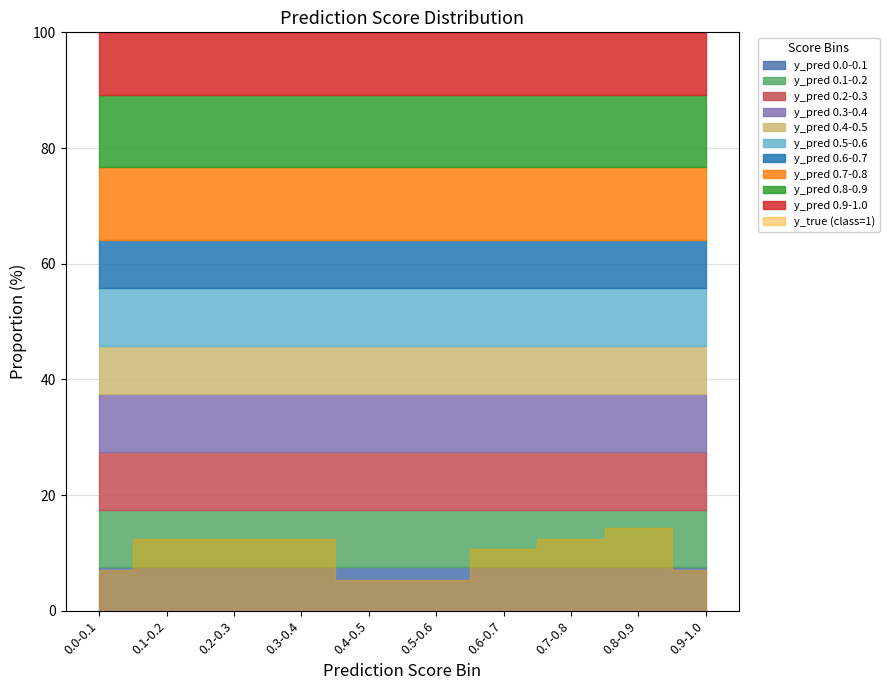

What is the difference between the second highest and second lowest values in the y_pred_low series?

0.8